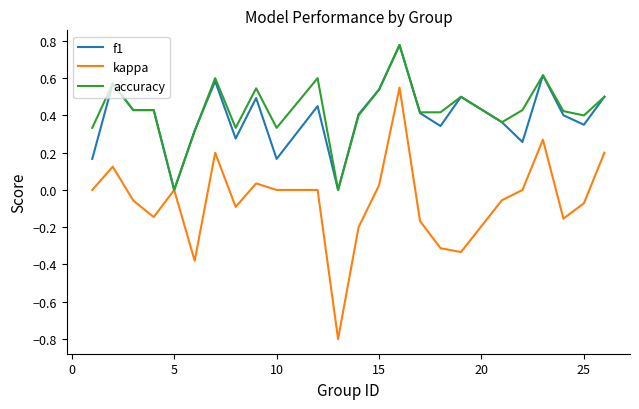

Which series has the widest spread of values?

kappa